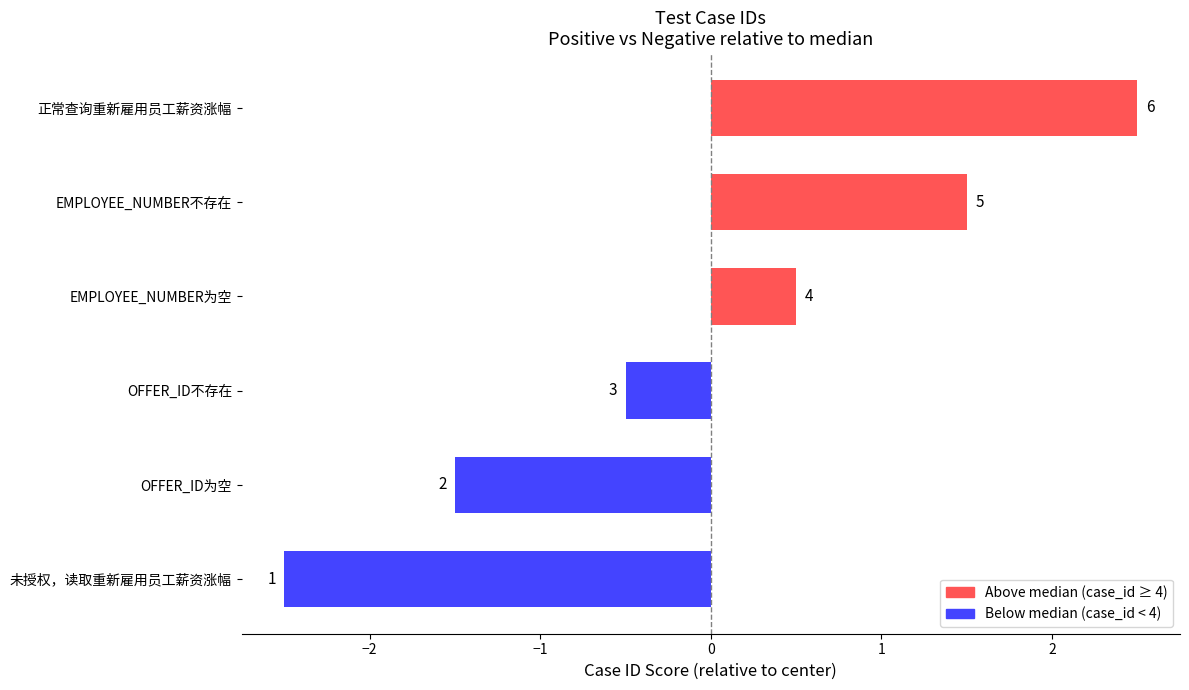

Are the bars grouped side by side (vs. stacked)?

No